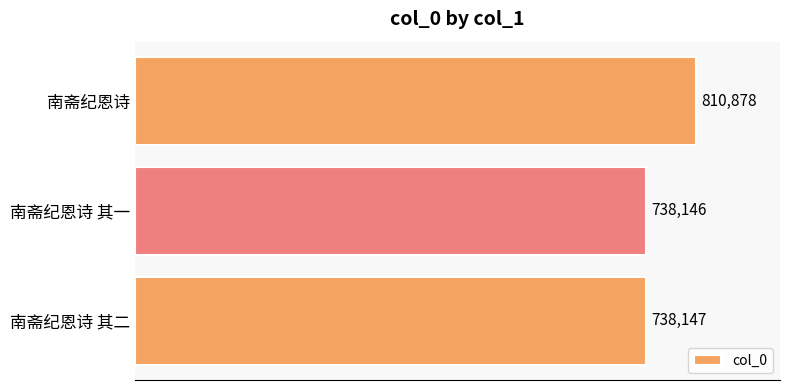

List the labels in order of value, smallest first.

南斋纪恩诗 其一, 南斋纪恩诗 其二, 南斋纪恩诗